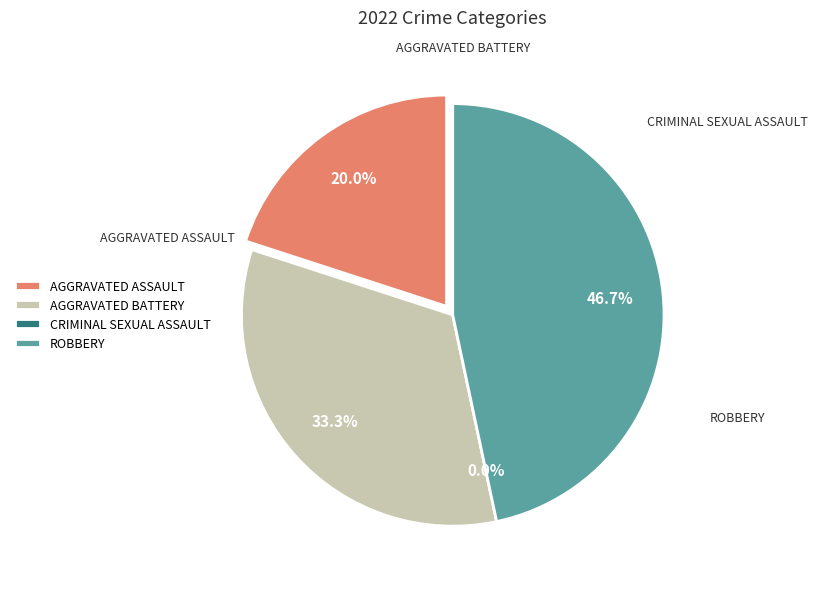

Combined, do Criminal Sexual Assault and Aggravated Battery account for over 50%?

No